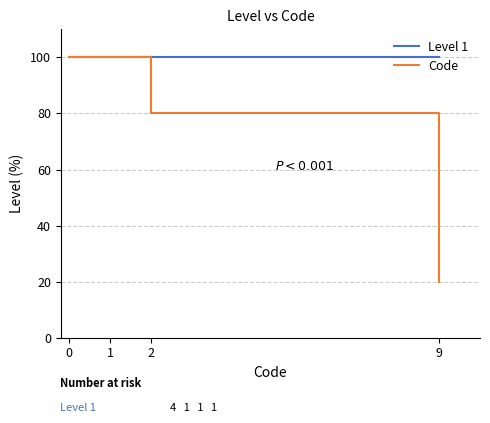

The value of Code at 0 is 49. True or false?

False